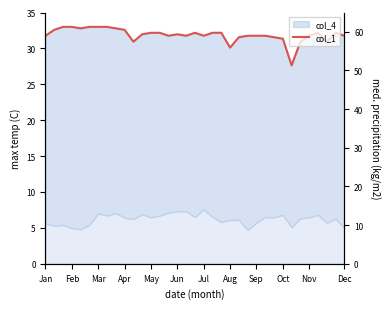

True or false: the data shows 51.1 at 29.

False